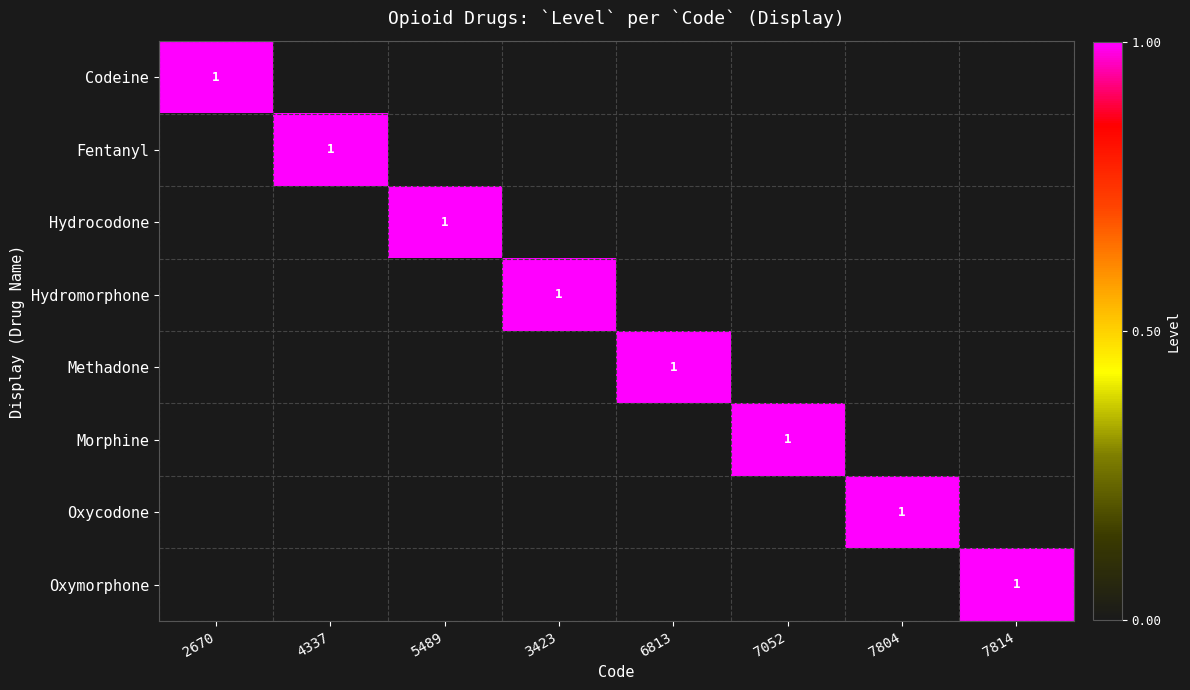

Rank the series by their maximum value, from lowest to highest.

Codeine, Fentanyl, Hydrocodone, Hydromorphone, Methadone, Morphine, Oxycodone, Oxymorphone